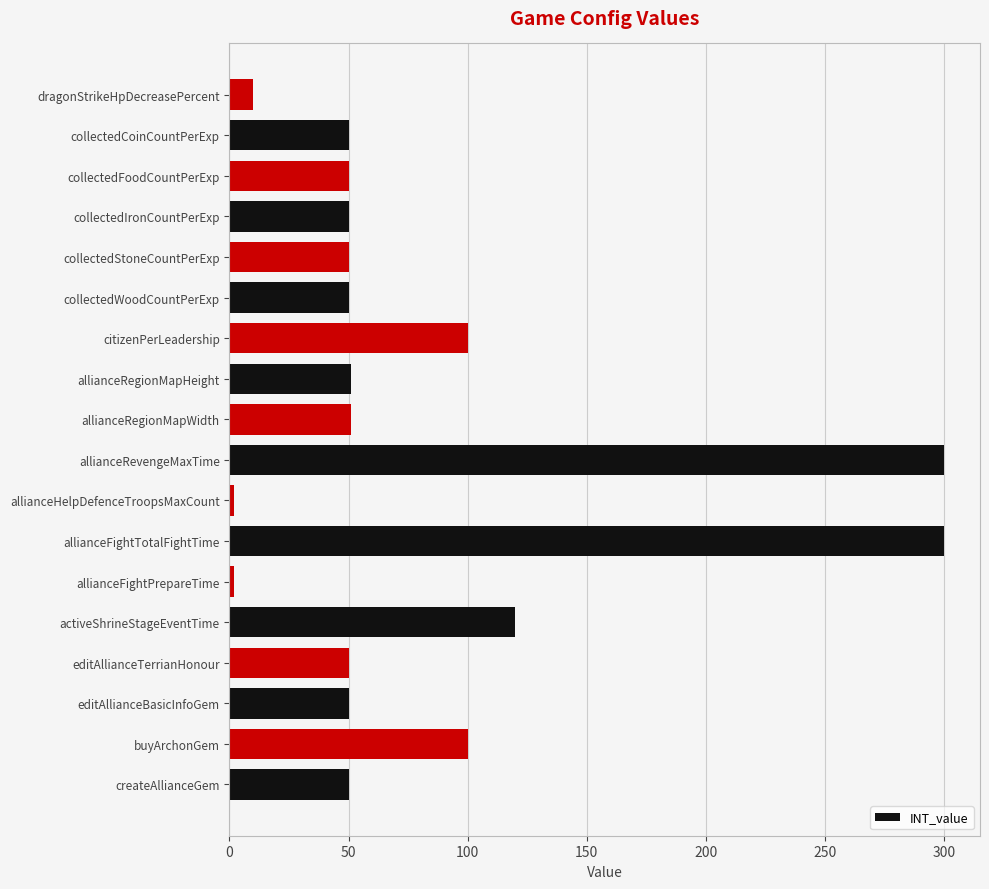

True or false: the data shows 50 at createAllianceGem.

True